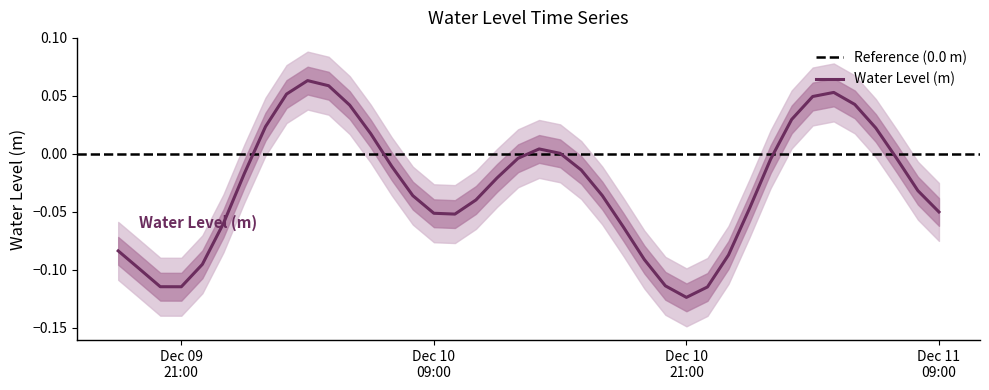

How many values are above zero?

13